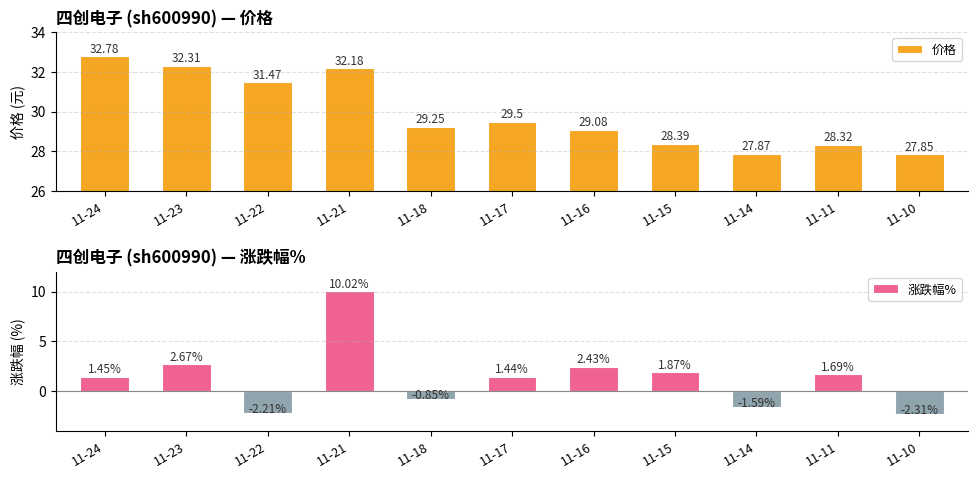

Which category has the highest value in the 价格 series?

11-24